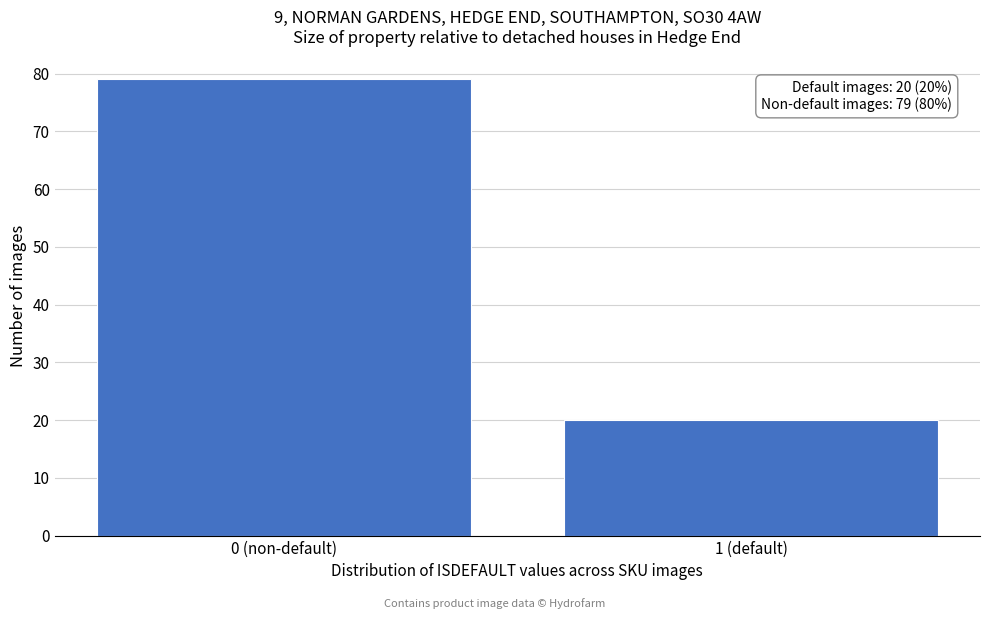

Reading left to right, transcribe all the data shown in this chart.

79	20